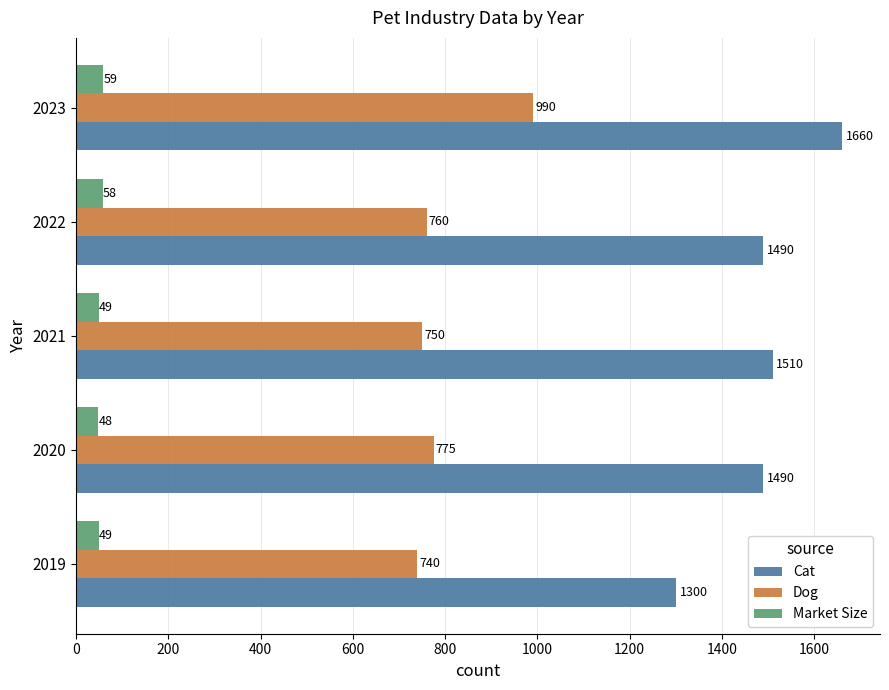

At how many categories does at least one series exceed 385?

5